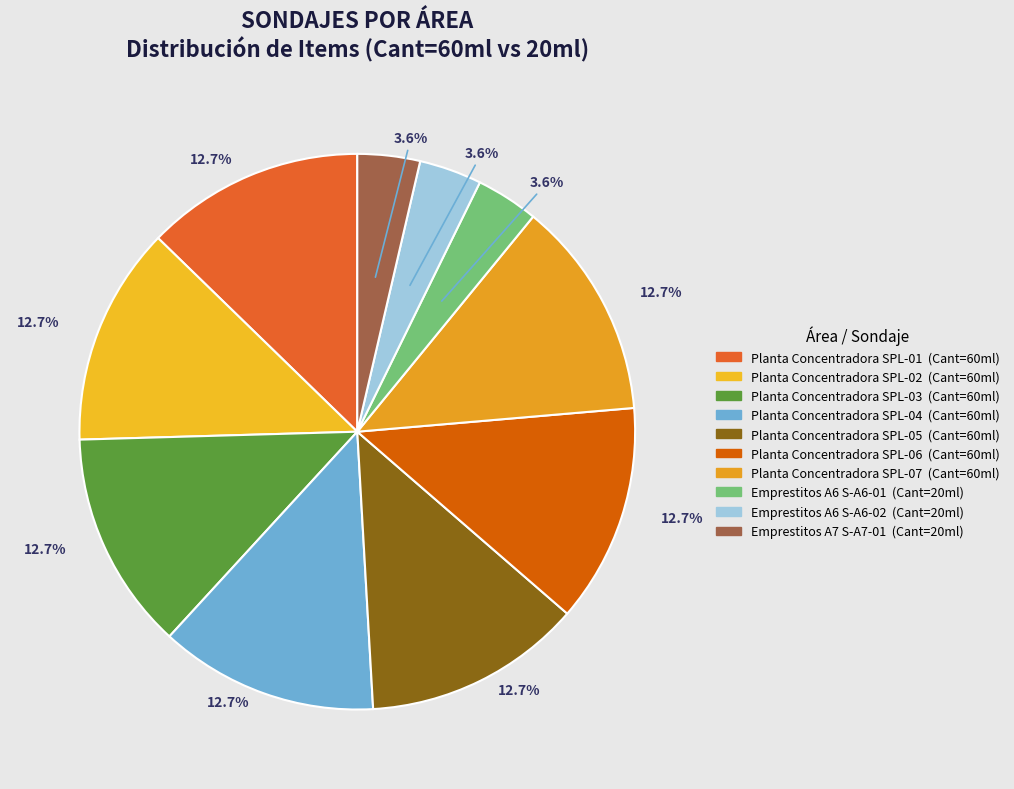

What percentage is the Emprestitos A6 S-A6-02 slice, to the nearest percent?

4%